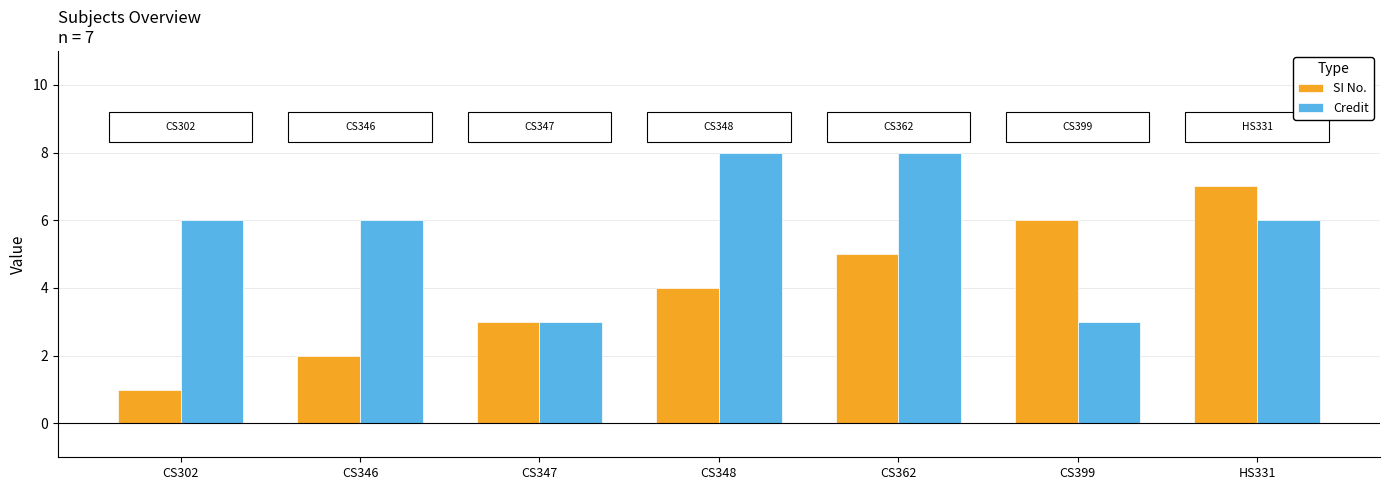

List the labels in order of SI No. value, largest first.

HS331, CS399, CS362, CS348, CS347, CS346, CS302